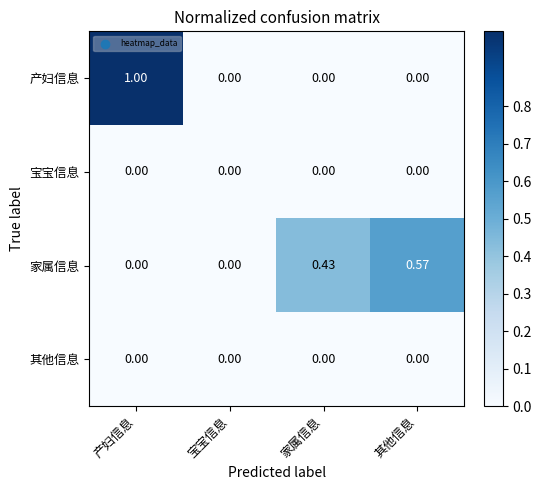

Which series has the largest range (max minus min)?

产妇信息